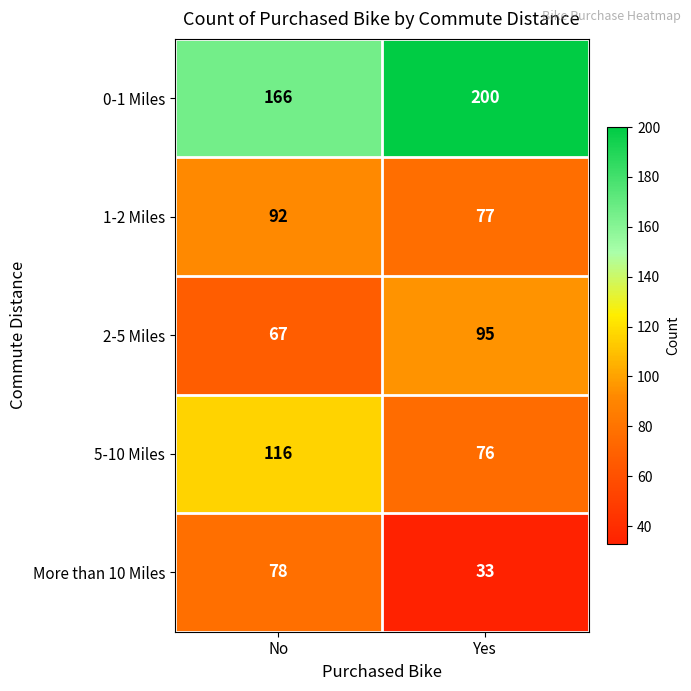

What is the sum of the 2-5 Miles values at Yes and No?

162